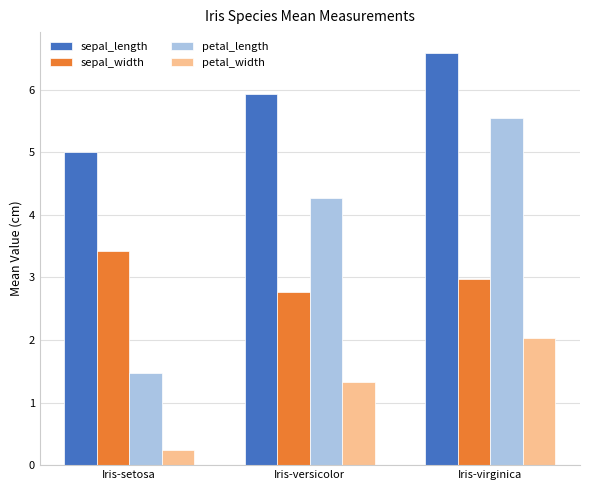

What is the spread (max minus min) of values at Iris-setosa?

4.8